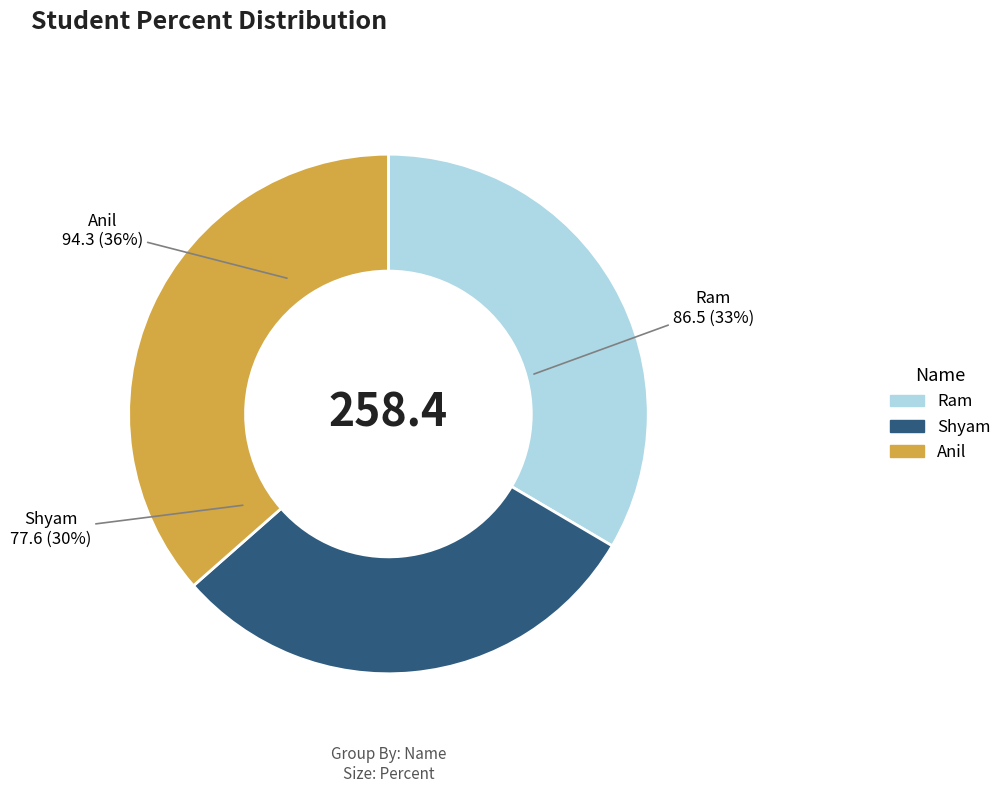

To the nearest percent, what is the combined percentage of Ram and Shyam?

64%